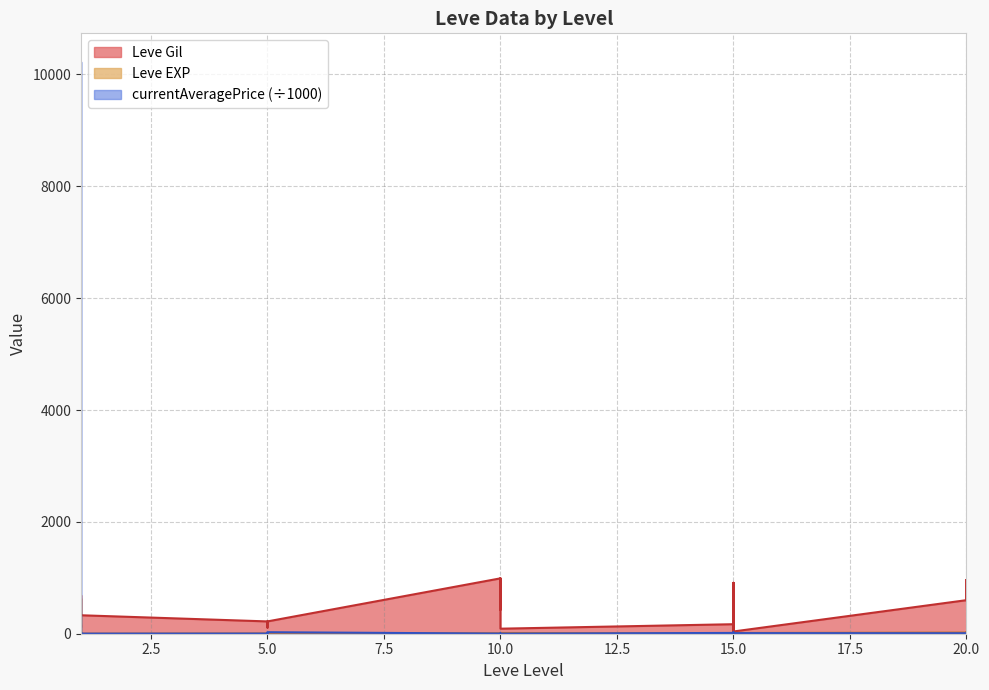

Where do Leve EXP and currentAveragePrice first cross each other?

1 and 1